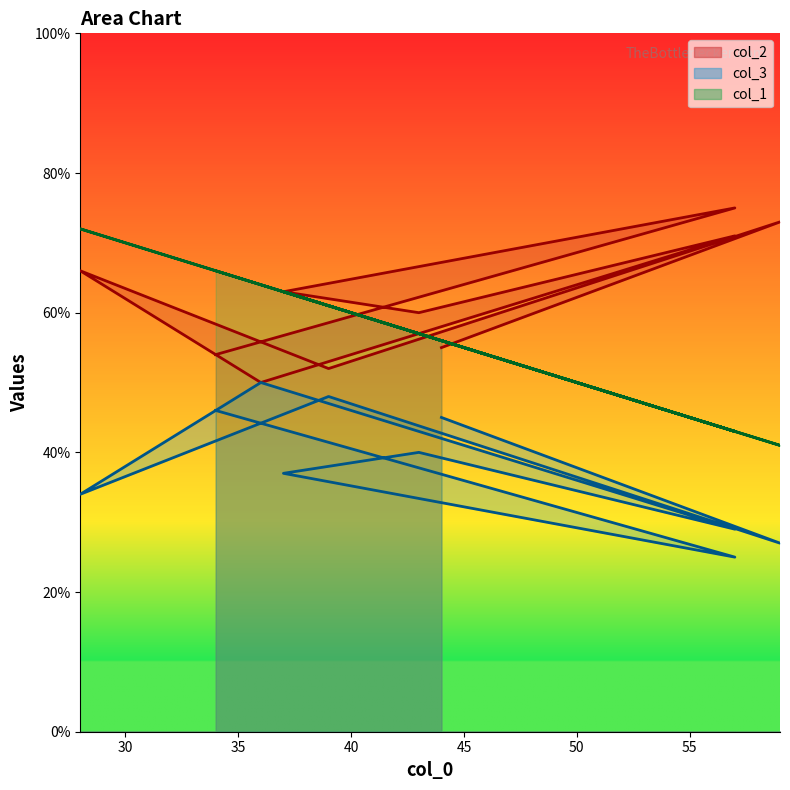

The col_3 series shows 25 at 57. True or false?

True